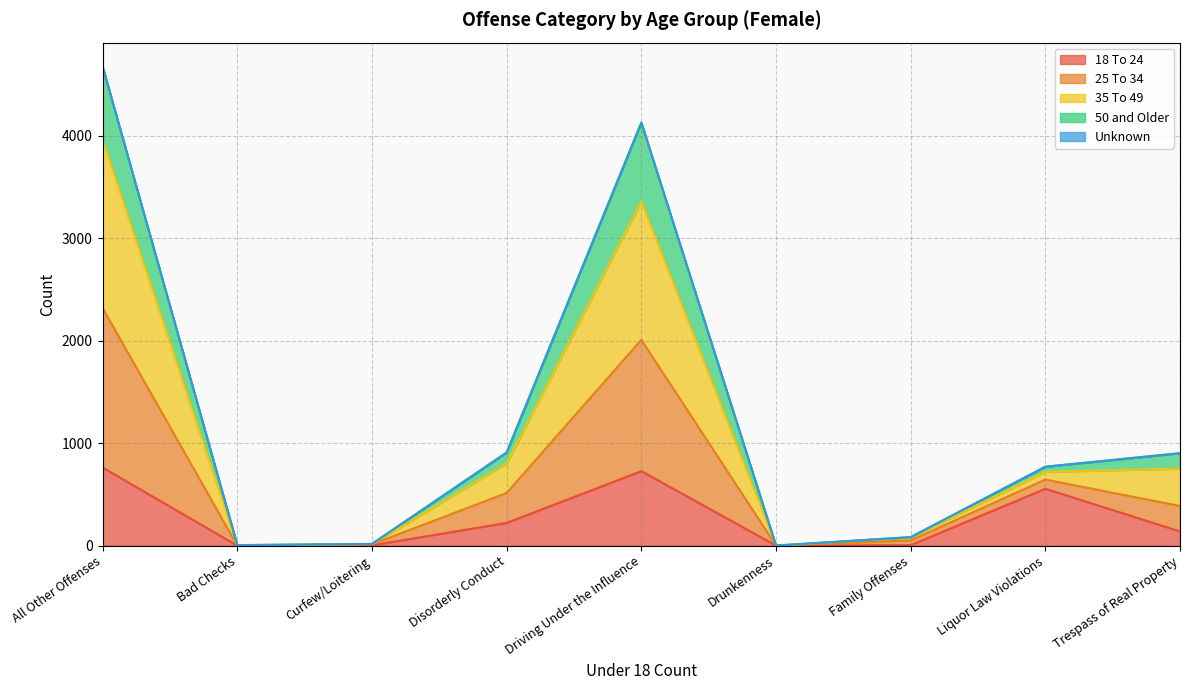

At which category is the sum across all series the highest?

All Other Offenses